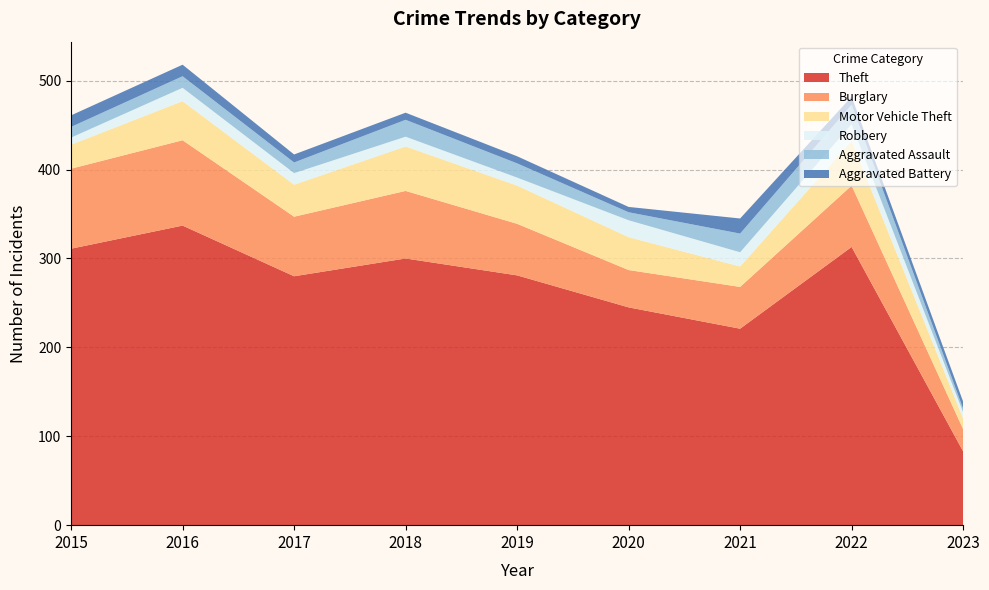

Reading right to left, list all the values displayed in this chart.

Theft: 83	313	221	245	281	300	280	337	311
Burglary: 25	69	47	42	58	76	67	96	90
Motor Vehicle Theft: 12	50	23	37	43	50	36	44	27
Robbery: 7	19	16	19	9	11	13	15	8
Aggravated Assault: 4	22	21	9	16	19	12	13	12
Aggravated Battery: 8	9	17	6	8	8	9	13	13